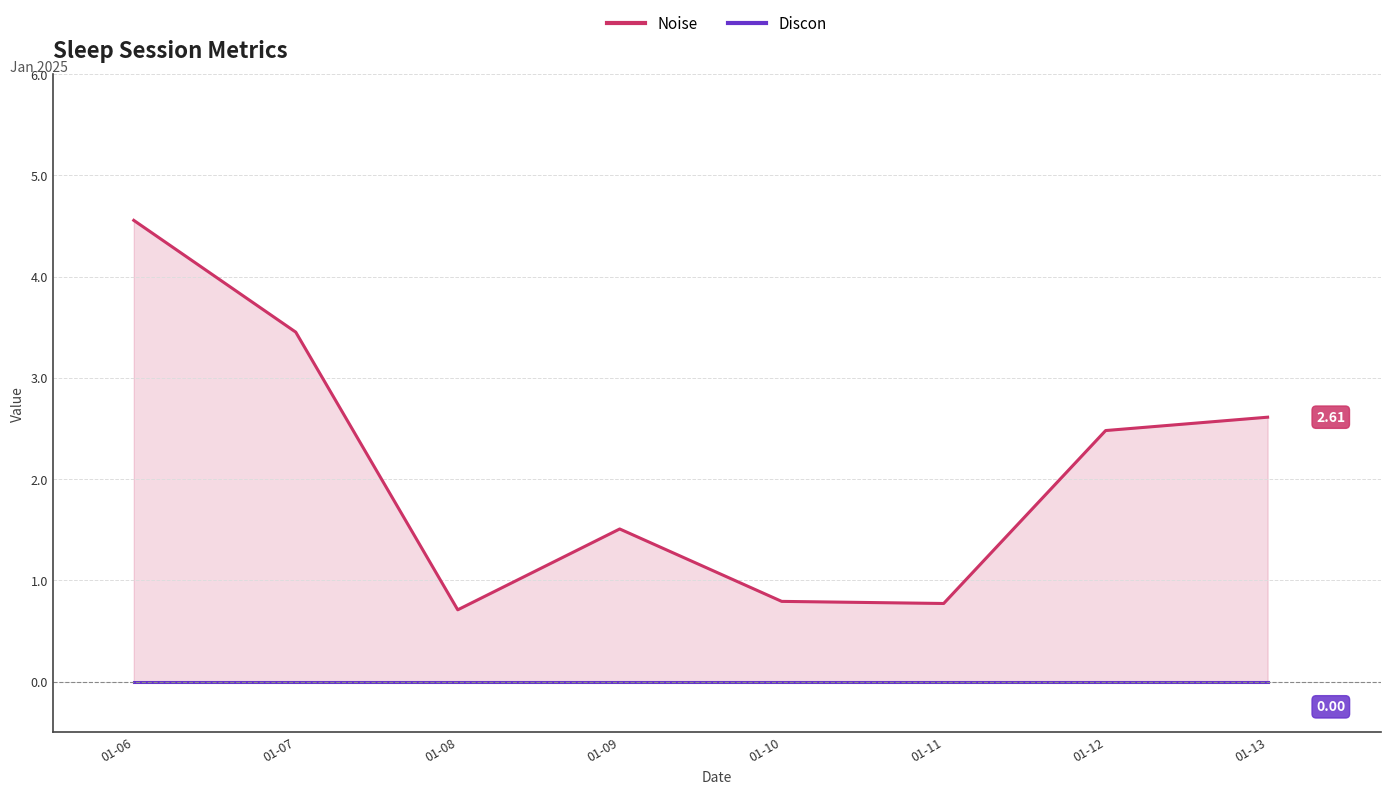

How many categories are shown in the chart?

8